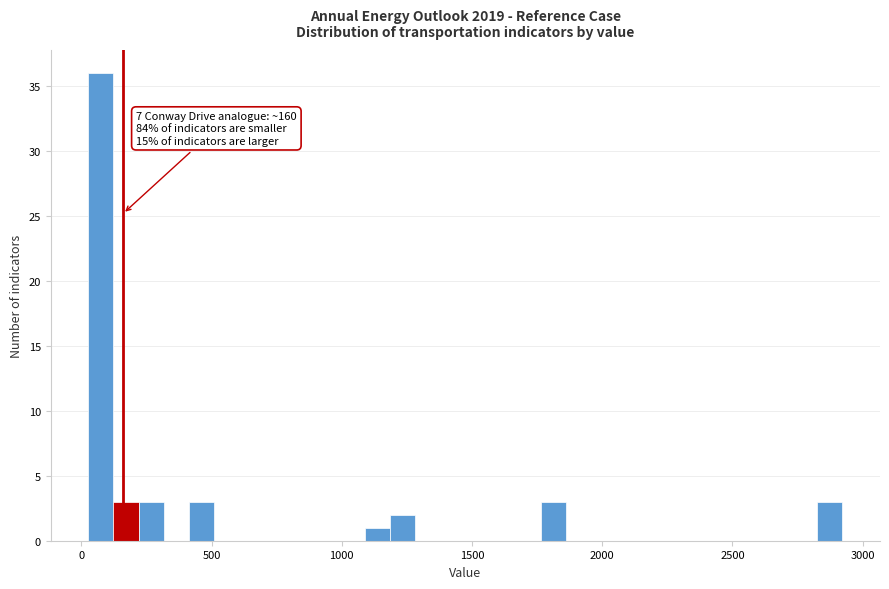

Around what value on the x-axis is the tallest bar? Give the approximate position of its centre, as read against the axis.

100